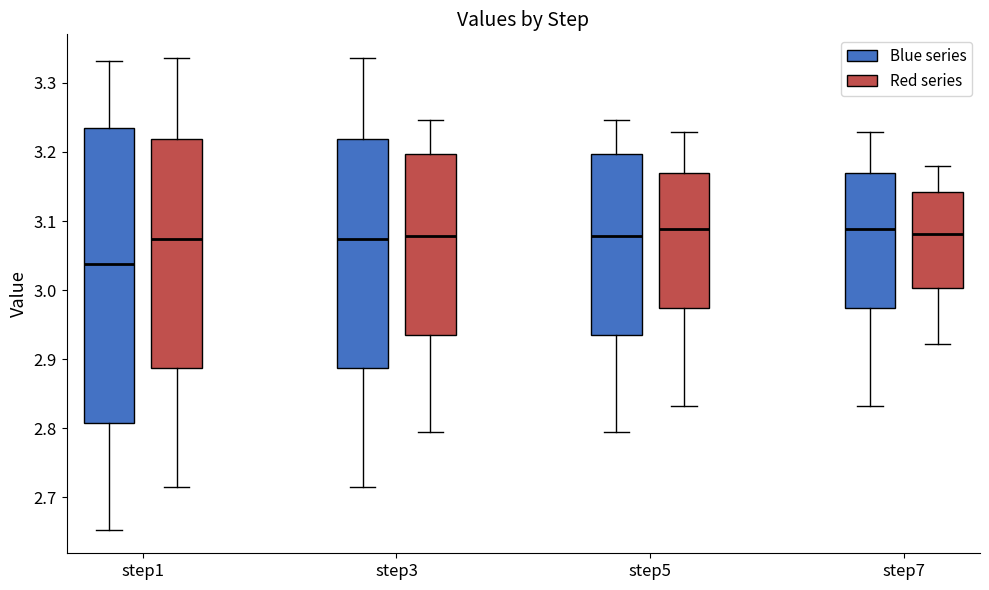

Reading left to right, read every box against the y-axis: the position of its median line, the range the box covers, and the ends of its whiskers. The values are not printed on the chart, so give them approximately, as read against the axis.

step1 (Blue series): median 3.04, box 2.81 to 3.23, whiskers 2.65 to 3.33
step1 (Red series): median 3.07, box 2.89 to 3.22, whiskers 2.71 to 3.34
step3 (Blue series): median 3.07, box 2.89 to 3.22, whiskers 2.71 to 3.34
step3 (Red series): median 3.08, box 2.94 to 3.20, whiskers 2.80 to 3.25
step5 (Blue series): median 3.08, box 2.94 to 3.20, whiskers 2.80 to 3.25
step5 (Red series): median 3.09, box 2.97 to 3.17, whiskers 2.83 to 3.23
step7 (Blue series): median 3.09, box 2.97 to 3.17, whiskers 2.83 to 3.23
step7 (Red series): median 3.08, box 3.00 to 3.14, whiskers 2.92 to 3.18